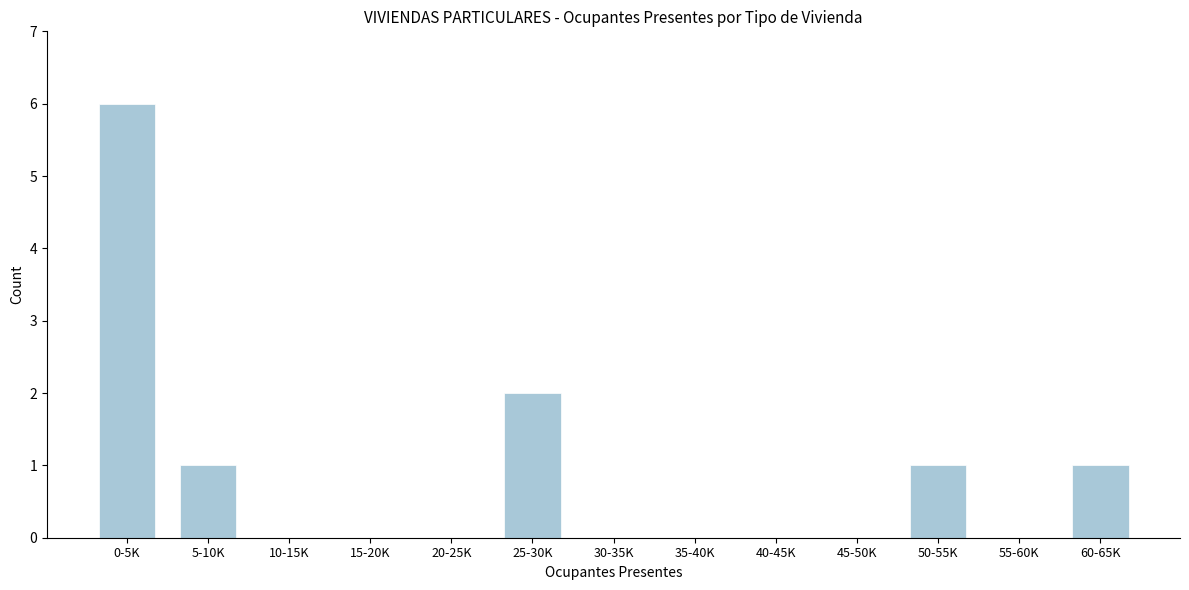

Reading right to left, list all the values displayed in this chart.

60-65K=1	55-60K=0	50-55K=1	45-50K=0	40-45K=0	35-40K=0	30-35K=0	25-30K=2	20-25K=0	15-20K=0	10-15K=0	5-10K=1	0-5K=6